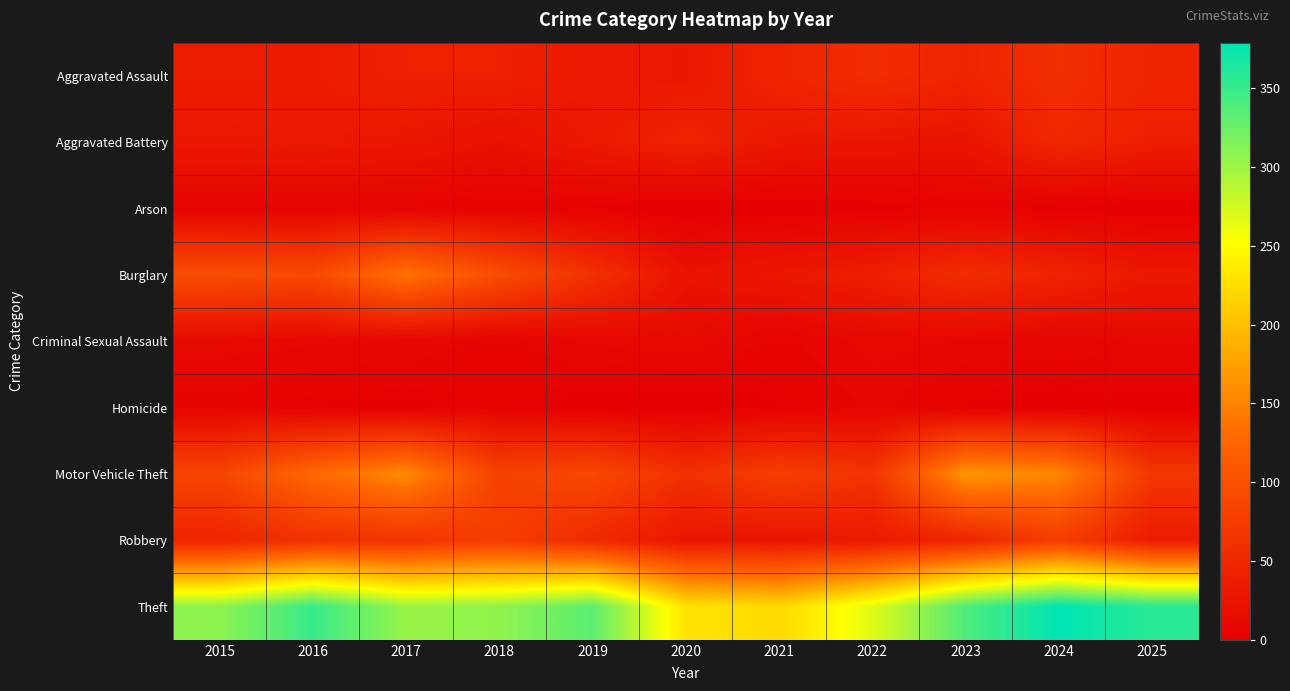

Rank the series at 2019 from lowest to highest value.

Homicide, Arson, Criminal Sexual Assault, Aggravated Assault, Aggravated Battery, Robbery, Burglary, Motor Vehicle Theft, Theft